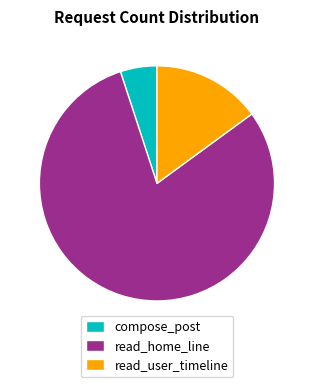

How many slices are in this pie chart?

3